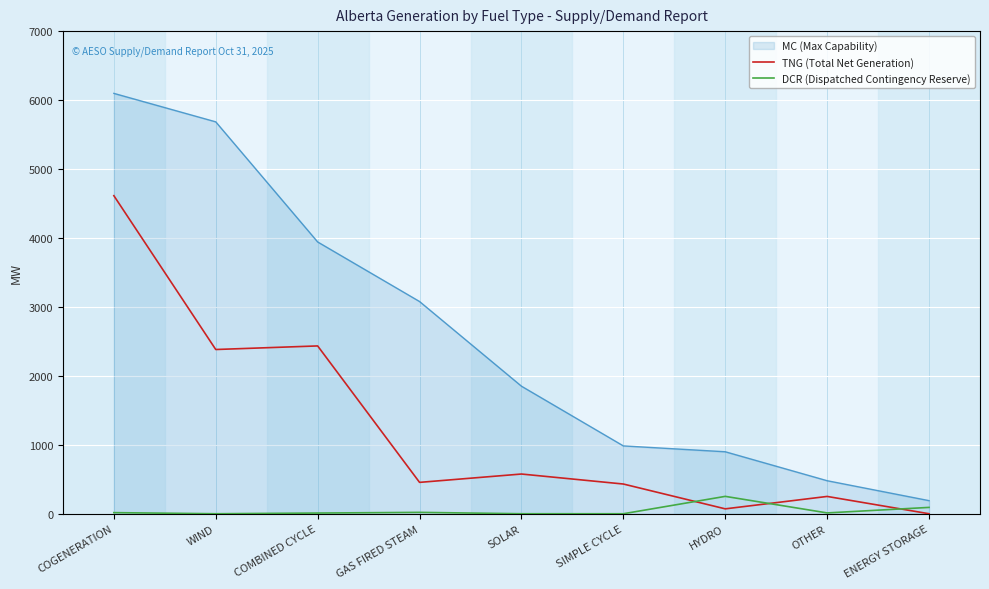

At how many categories does at least one series exceed 3450?

3